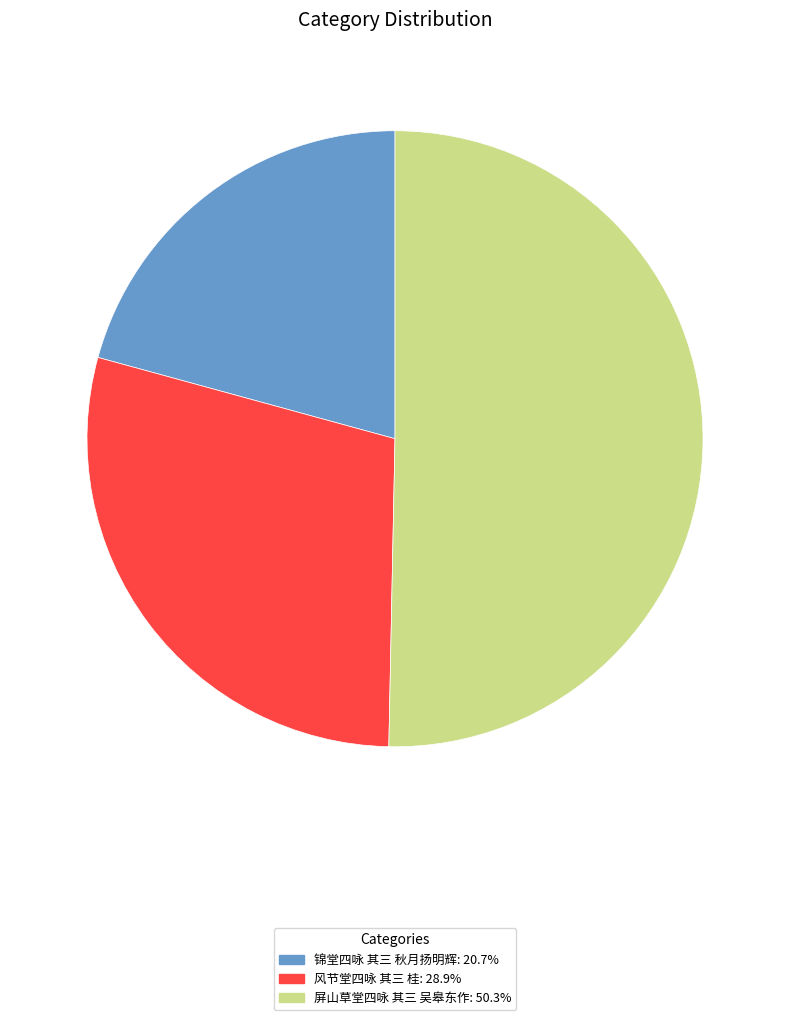

Between 锦堂四咏 其三 秋月扬明辉 and 屏山草堂四咏 其三 吴皋东作, which is larger?

屏山草堂四咏 其三 吴皋东作